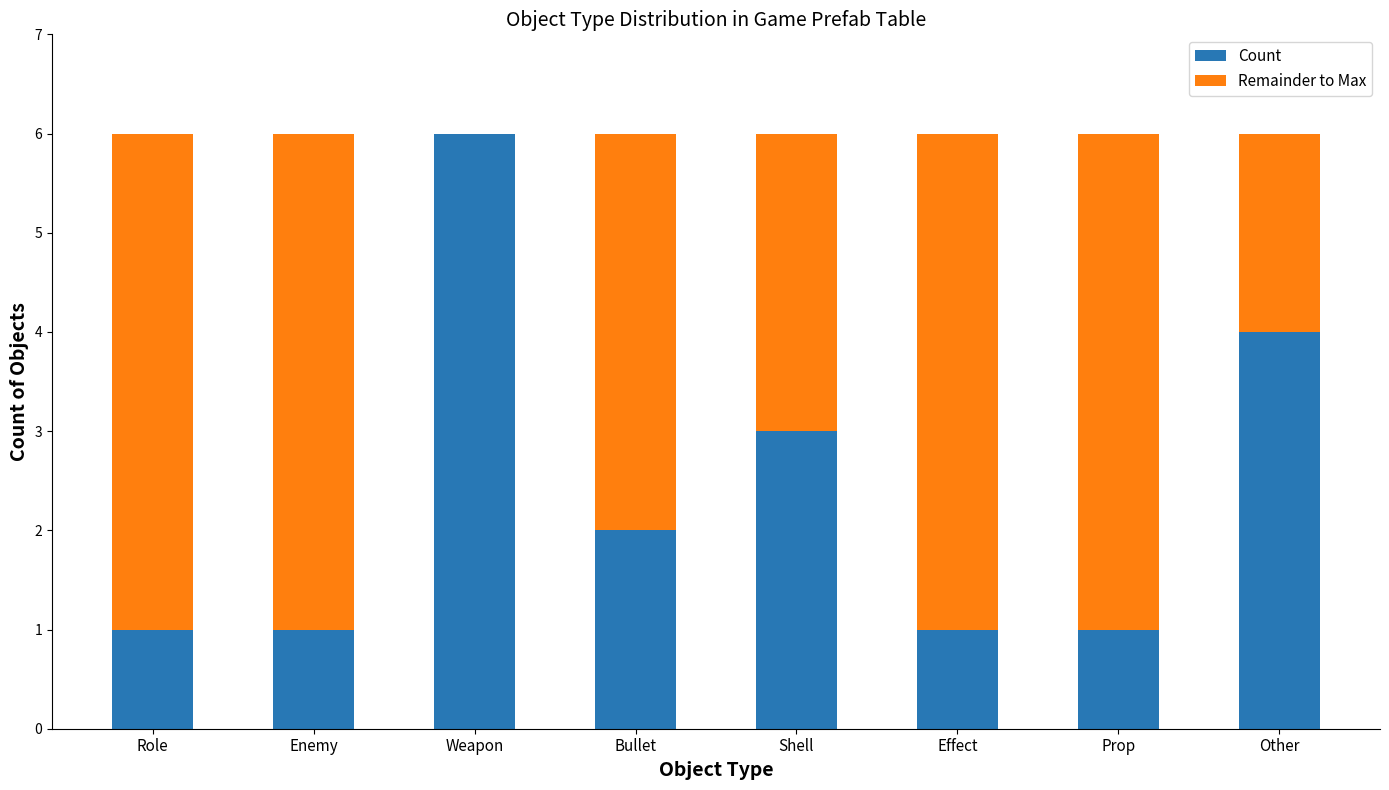

Reading right to left, list the values for the Count series.

Other=4	Prop=1	Effect=1	Shell=3	Bullet=2	Weapon=6	Enemy=1	Role=1